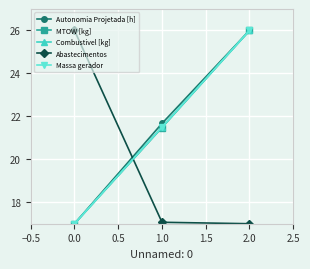

Rank the series by their maximum value, from lowest to highest.

Autonomia Projetada [h], MTOW [kg], Combustivel [kg], Abastecimentos, Massa gerador